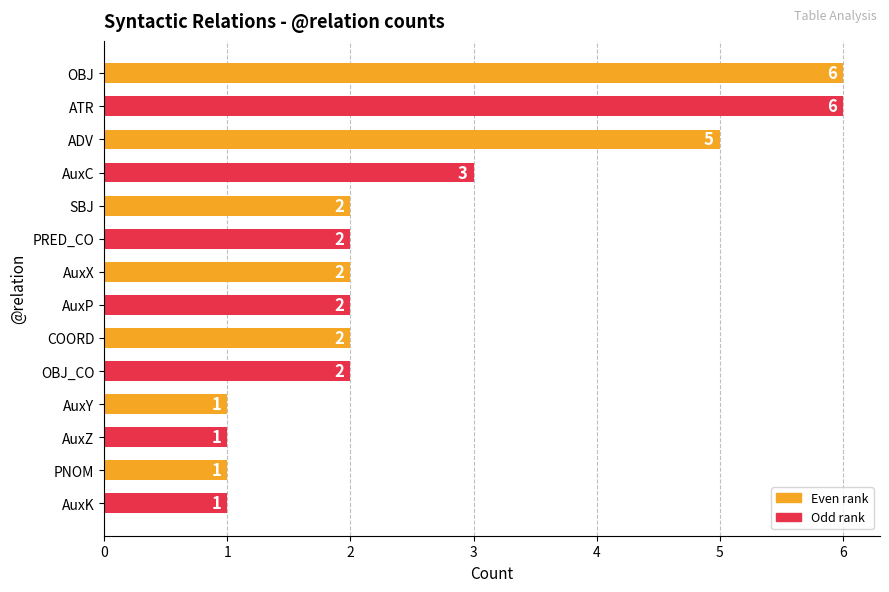

The chart shows a value of 6 at OBJ. True or false?

True